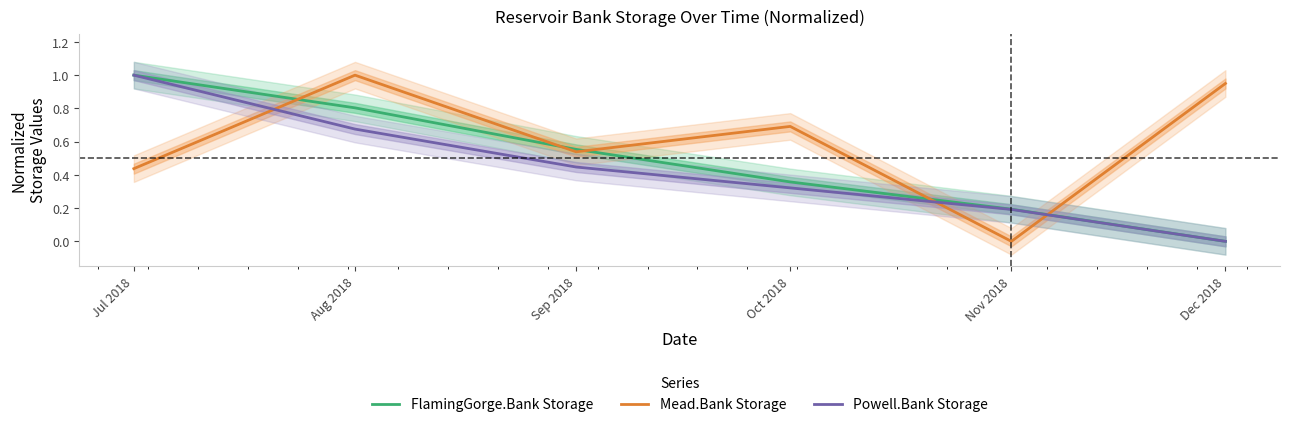

Reading left to right, extract all data points from this chart.

FlamingGorge.Bank Storage: Jul 2018=1.0	Aug 2018=0.8	Sep 2018=0.6	Oct 2018=0.4	Nov 2018=0.2	Dec 2018=0.0
Mead.Bank Storage: Jul 2018=0.4	Aug 2018=1.0	Sep 2018=0.5	Oct 2018=0.7	Nov 2018=0.0	Dec 2018=0.9
Powell.Bank Storage: Jul 2018=1.0	Aug 2018=0.7	Sep 2018=0.4	Oct 2018=0.3	Nov 2018=0.2	Dec 2018=0.0